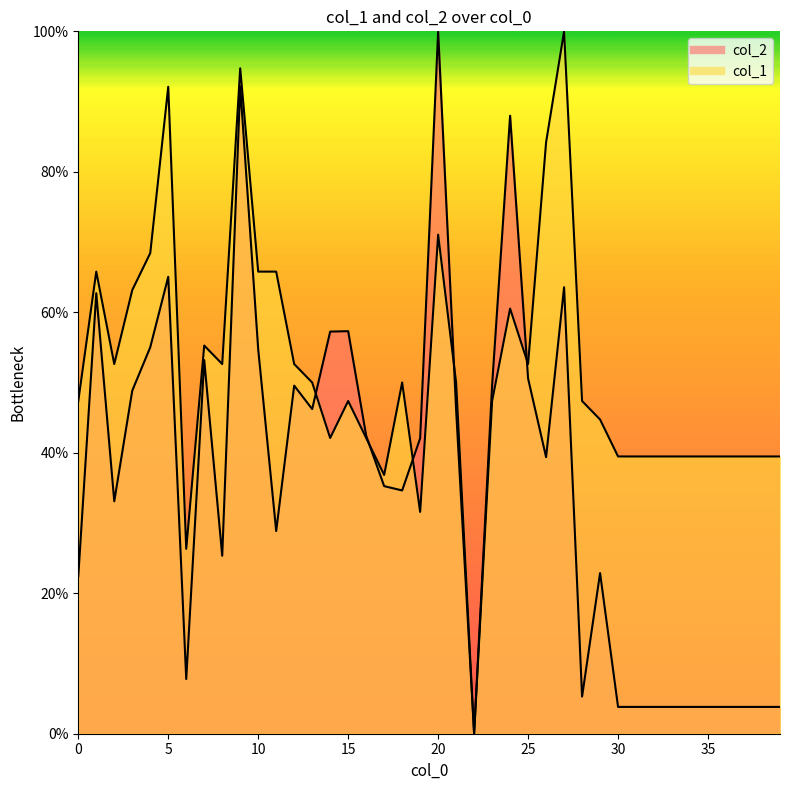

True or false: col_1 has a value of 27.1 at 13.

False